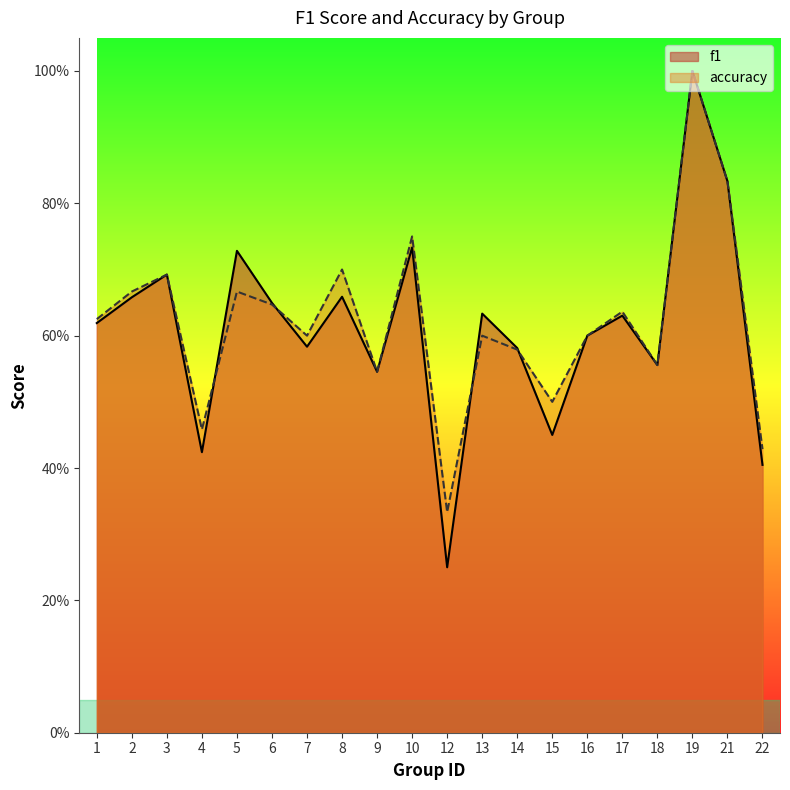

At 21, list the series in order from smallest to largest.

f1, accuracy